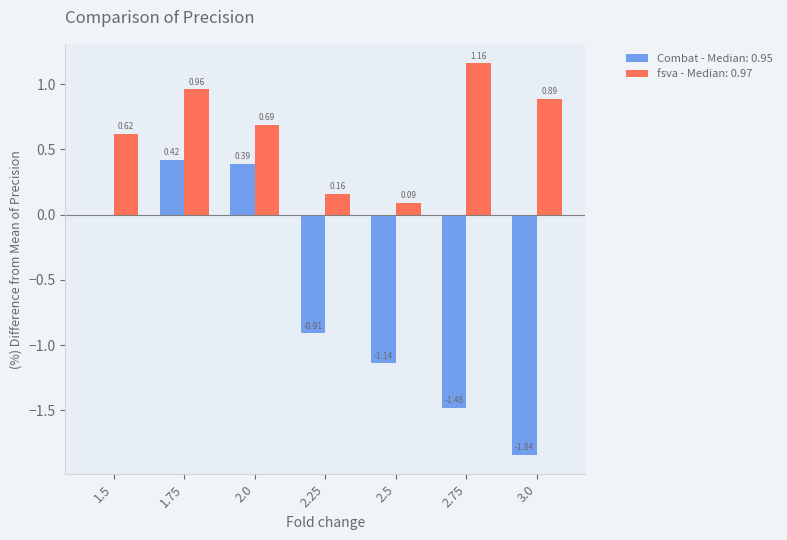

Rank the categories by fsva - Median: 0.97 value from highest to lowest.

2.75, 1.75, 3.0, 2.0, 1.5, 2.25, 2.5